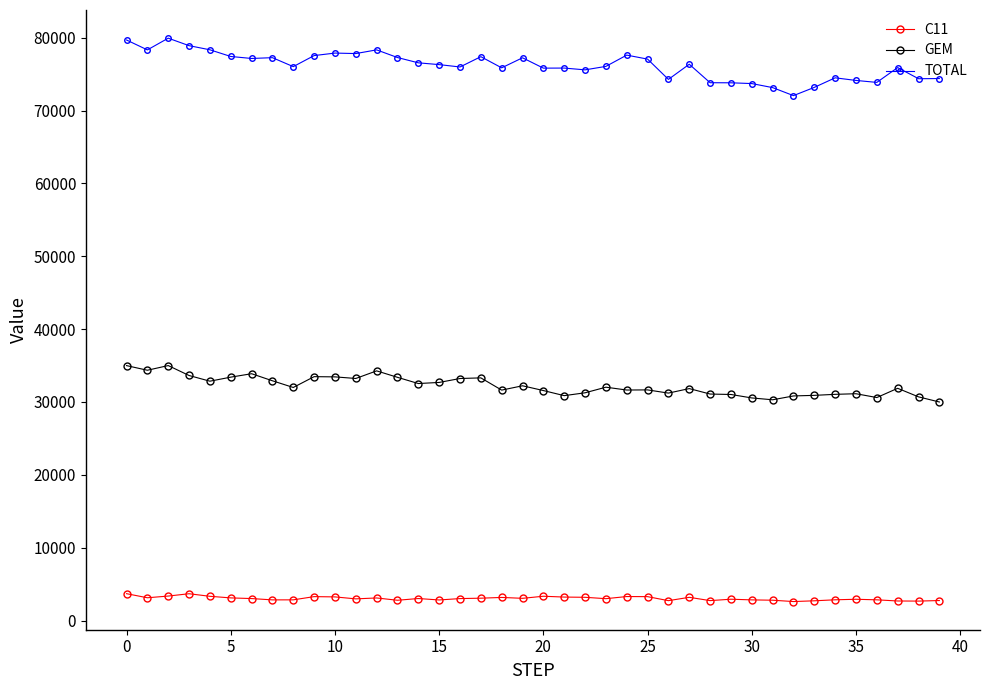

What are all the series names shown in the legend?

C11, GEM, TOTAL